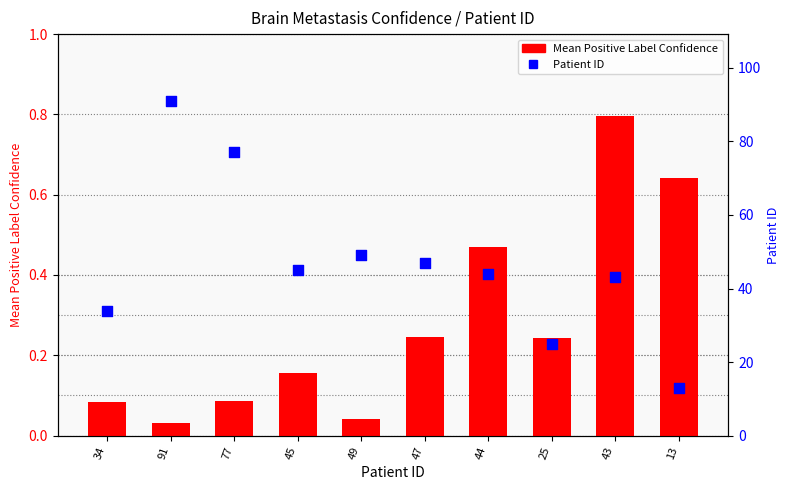

Which series has the largest Y range (max minus min)?

Patient ID